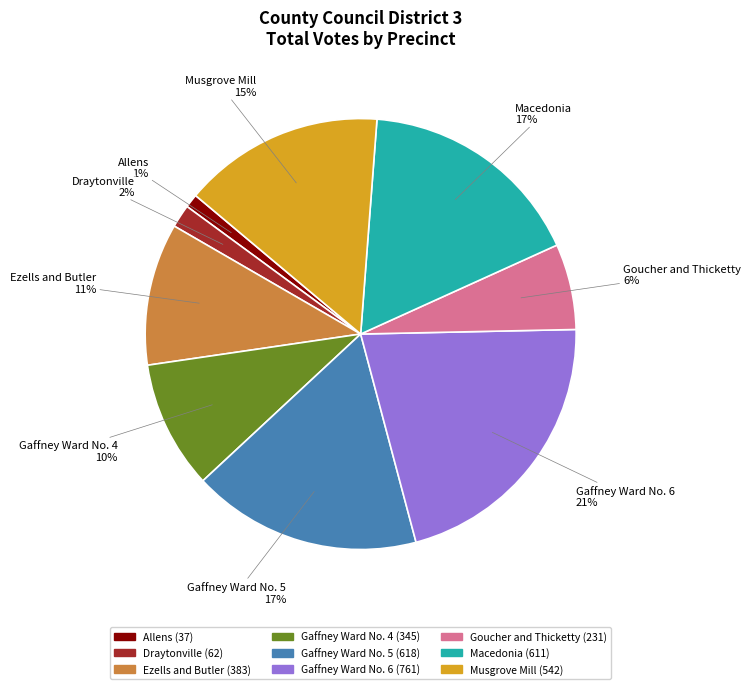

Does Ezells and Butler account for over 50% of the chart?

No